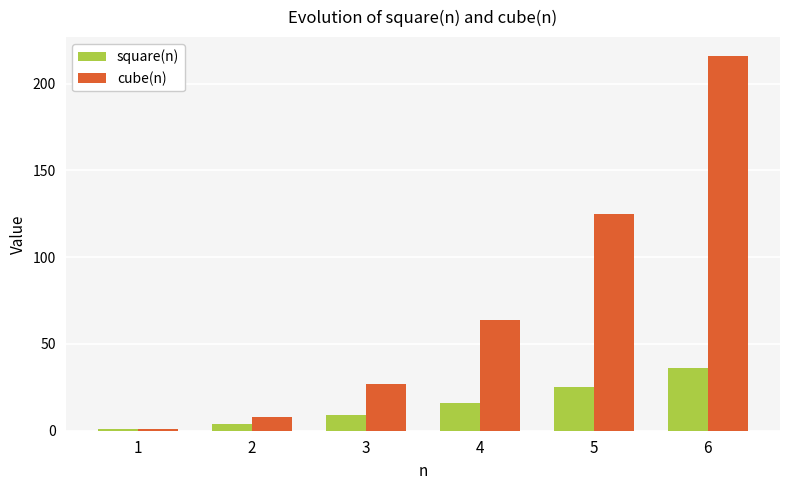

What are all the series names shown in the legend?

square(n), cube(n)